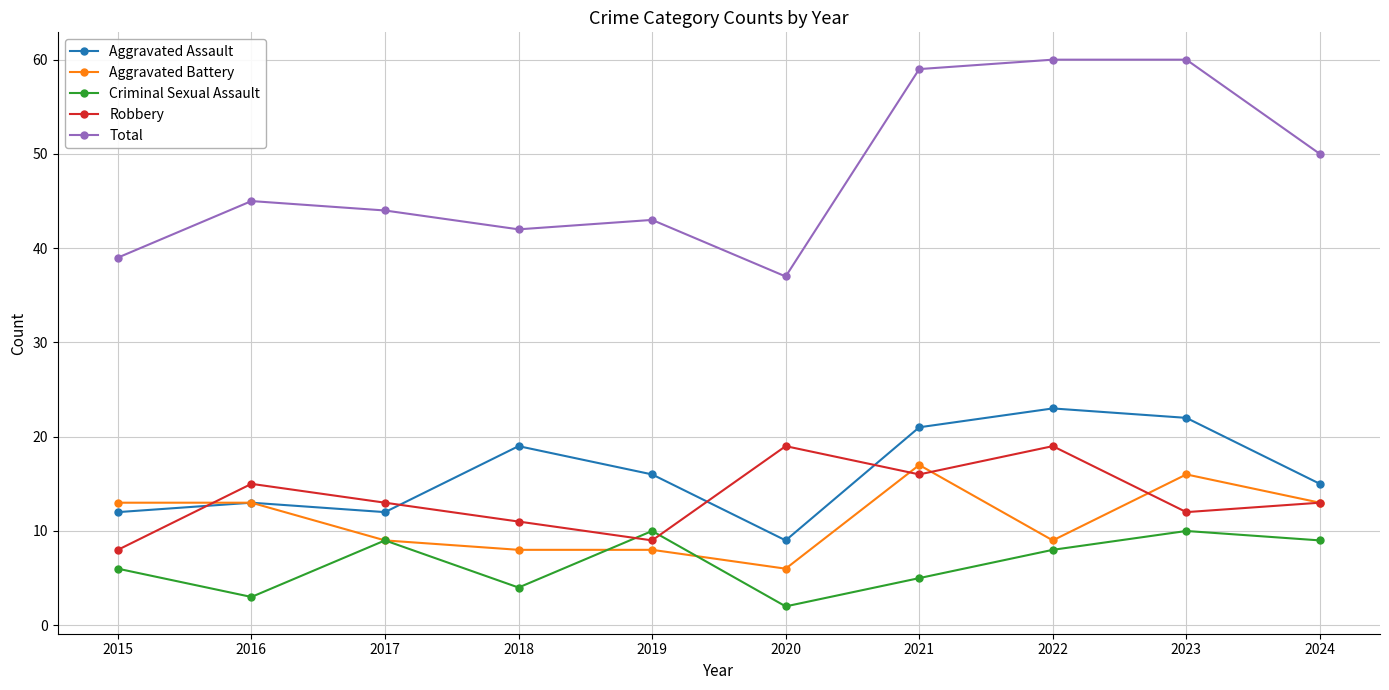

Which series changed the most between 2020 and 2023?

Total